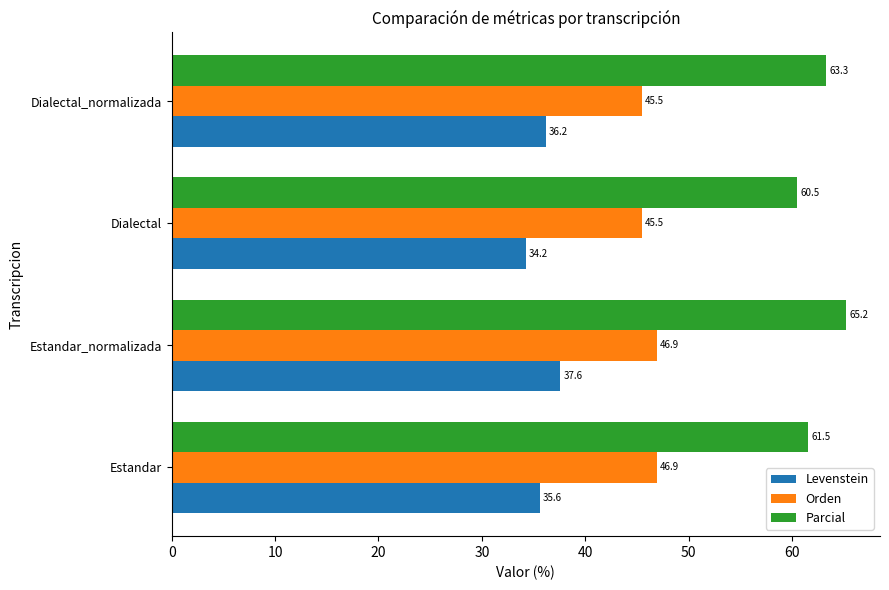

How many data points in Levenstein are above 36?

2